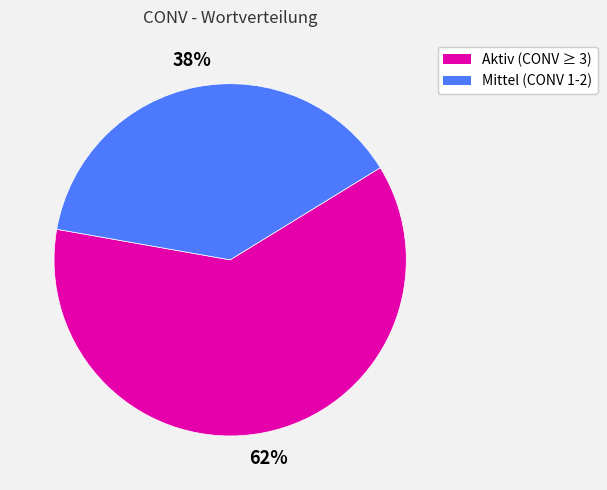

Does any single category account for the majority?

Yes